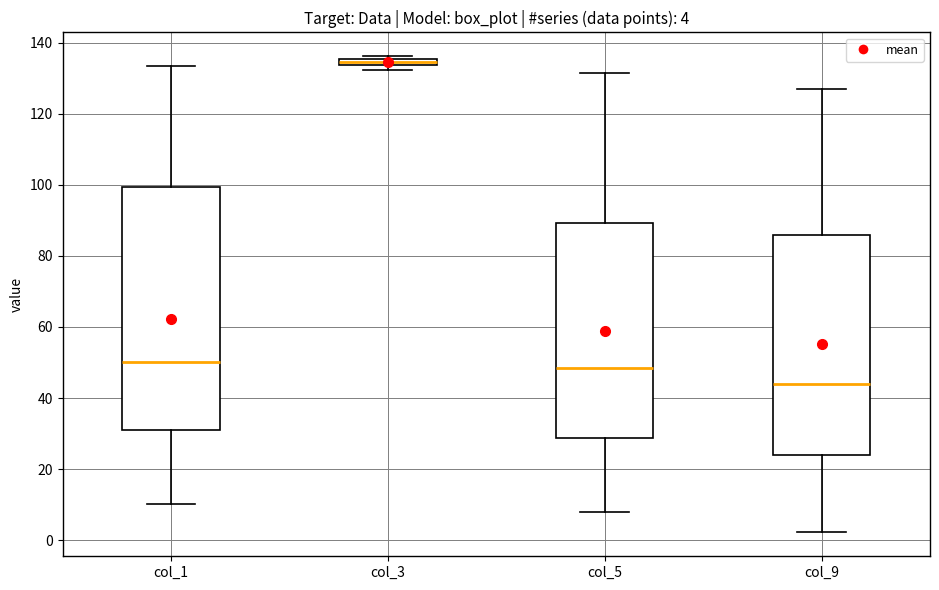

Which box's median line is the highest?

col_3